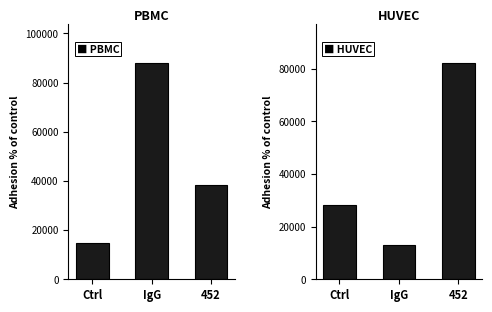

What is the label of the 1st bar from the left?

Ctrl